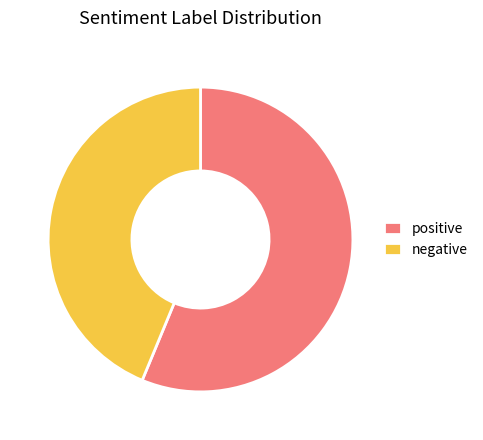

Is the sum of negative and positive greater than half?

Yes